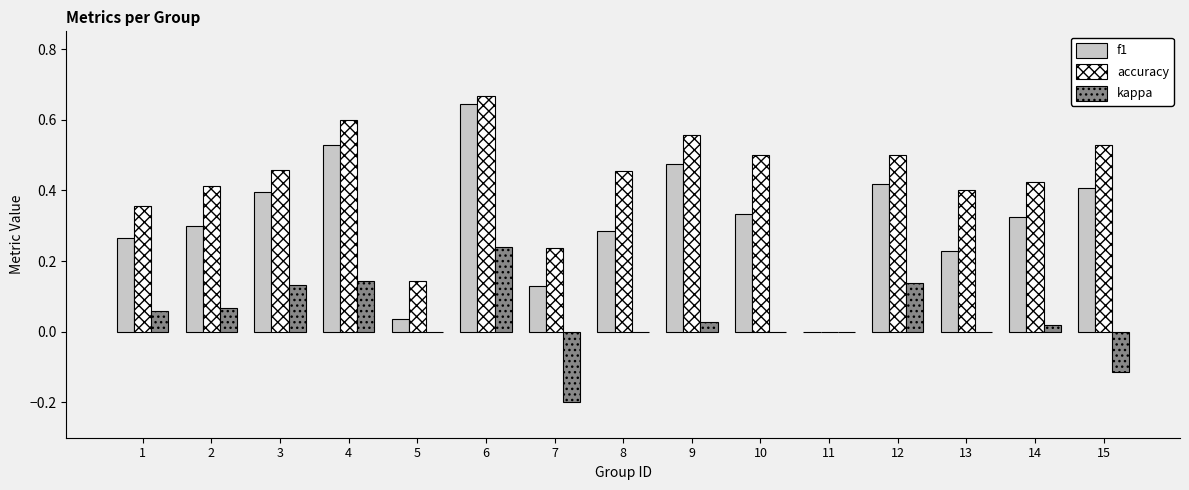

Between 13 and 15, which series saw the biggest shift?

f1